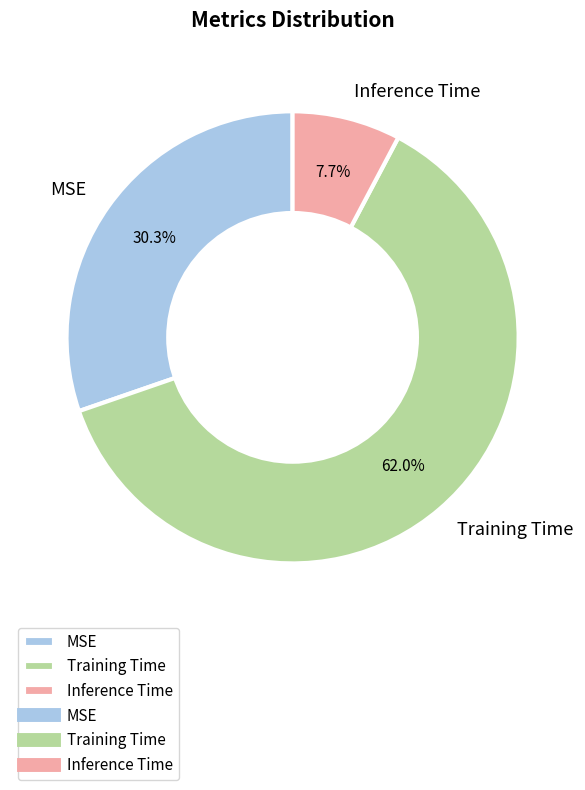

To the nearest percent, what portion does Training Time represent?

62%